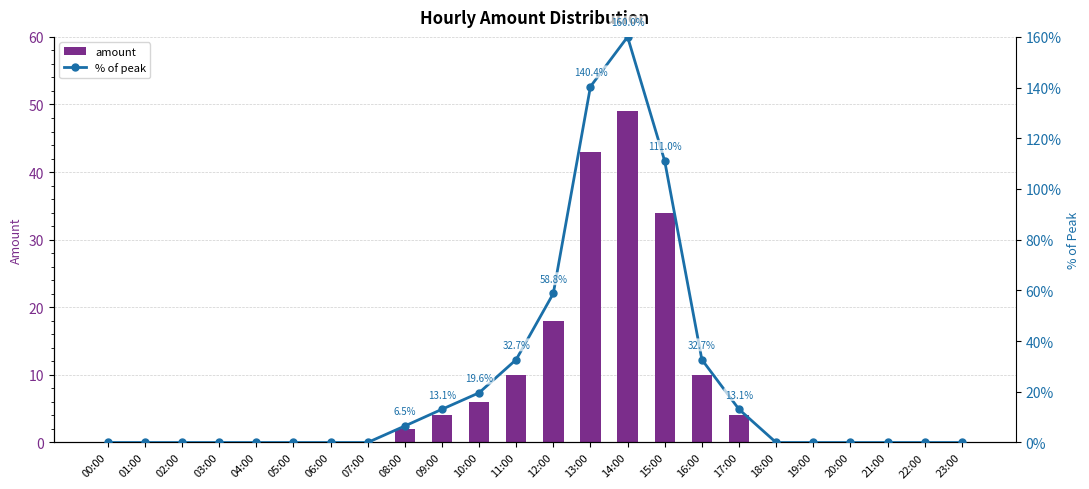

List the series in order of their peak value, lowest first.

amount, % of peak